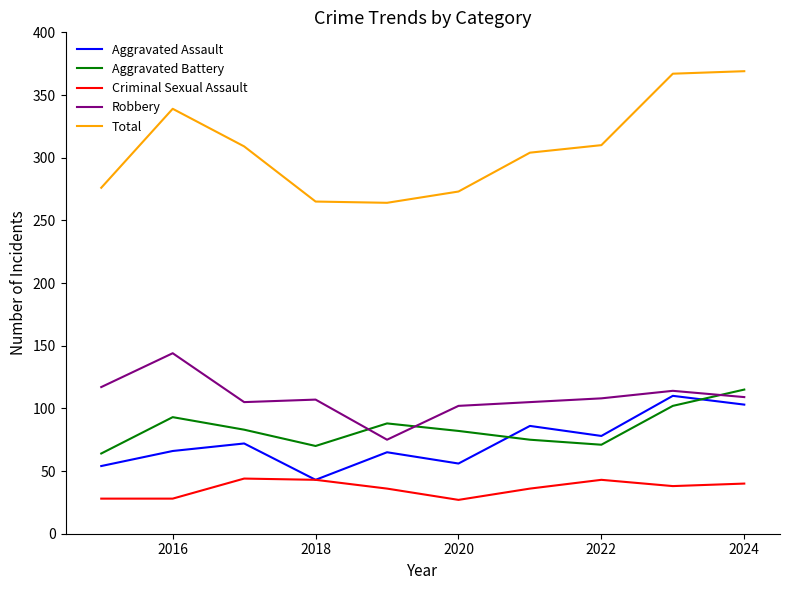

What are all the series names shown in the legend?

Aggravated Assault, Aggravated Battery, Criminal Sexual Assault, Robbery, Total